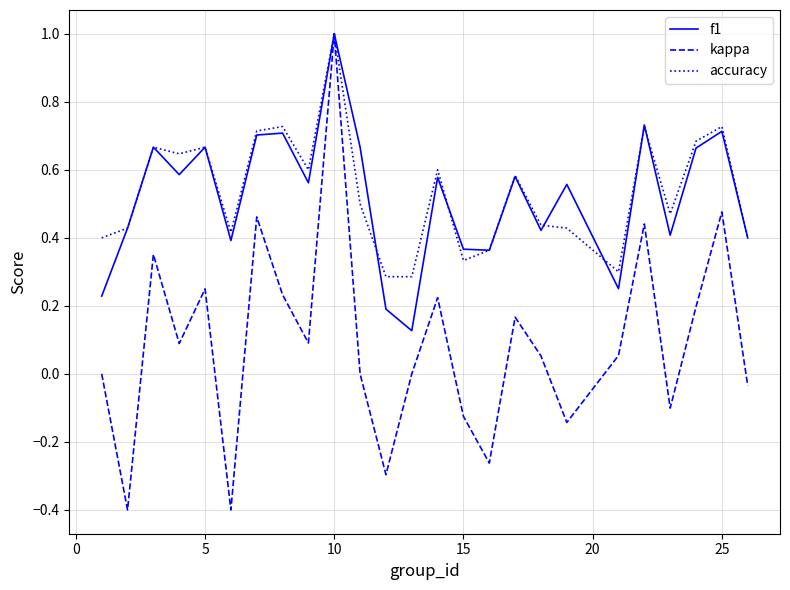

What is the highest value of the accuracy series?

1.0